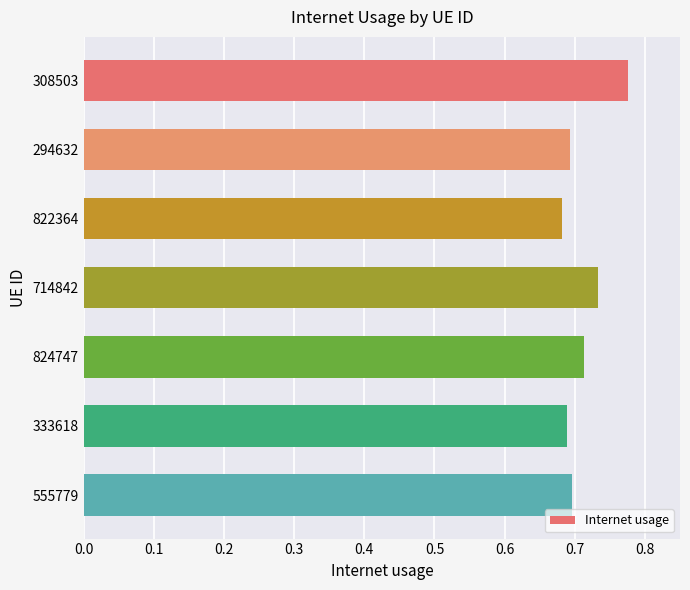

At which category does the chart reach its minimum across all series?

822364